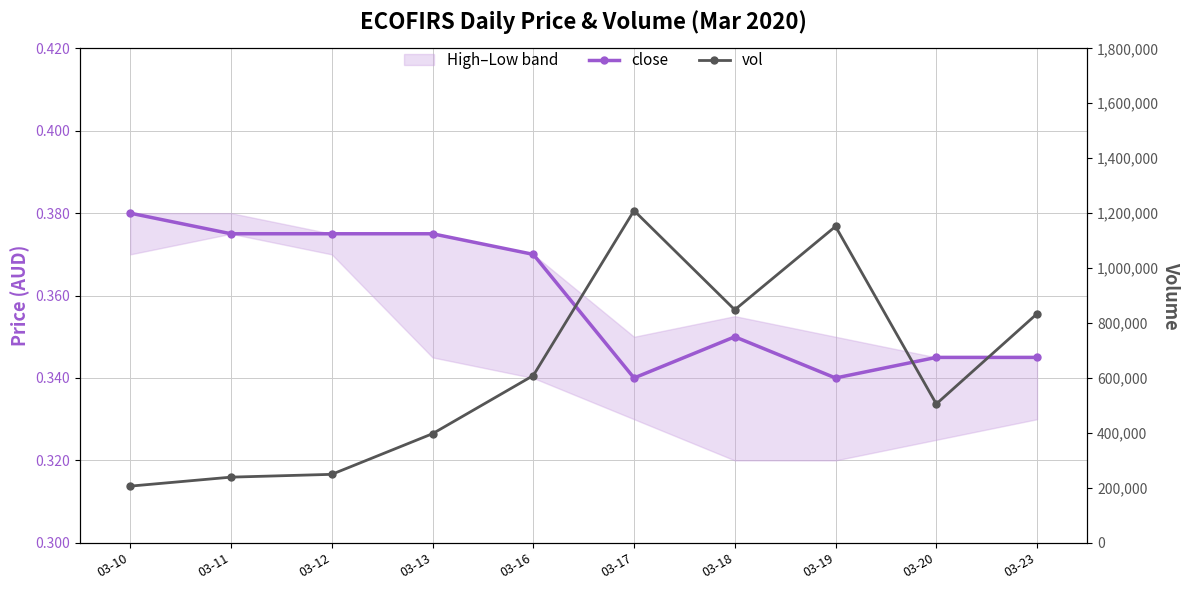

List the series in order of their peak value, highest first.

vol, close